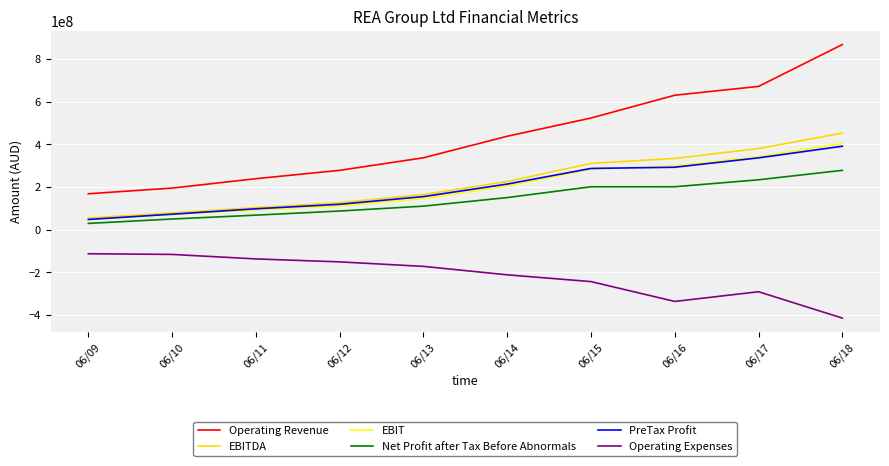

What is the difference between the EBIT values at 06/13 and 06/18?

258220000